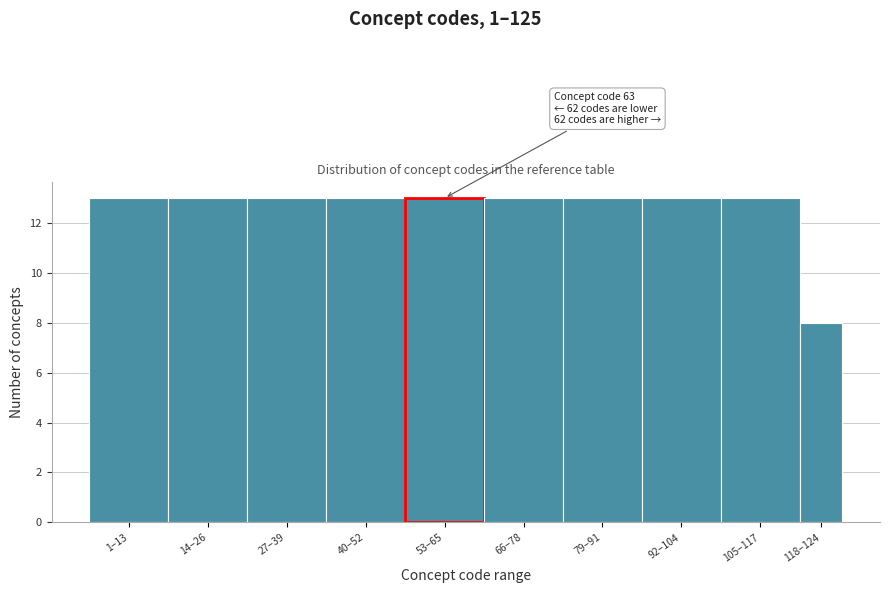

Reading right to left, what are all the values shown in this chart?

118–124=8	105–117=13	92–104=13	79–91=13	66–78=13	53–65=13	40–52=13	27–39=13	14–26=13	1–13=13